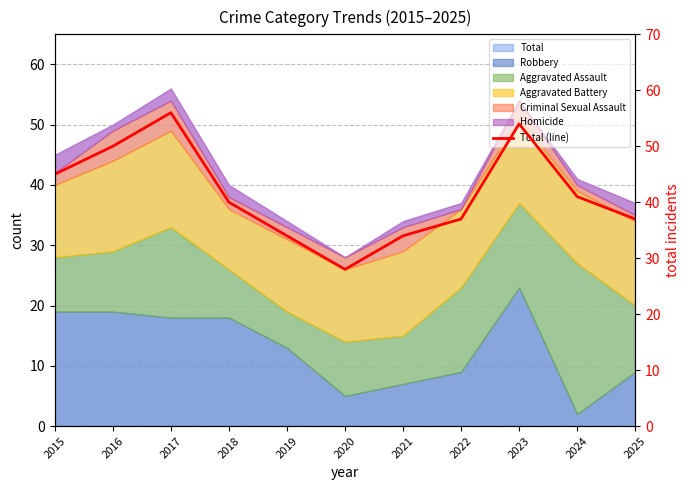

At which category does the data reach its first local valley?

2020